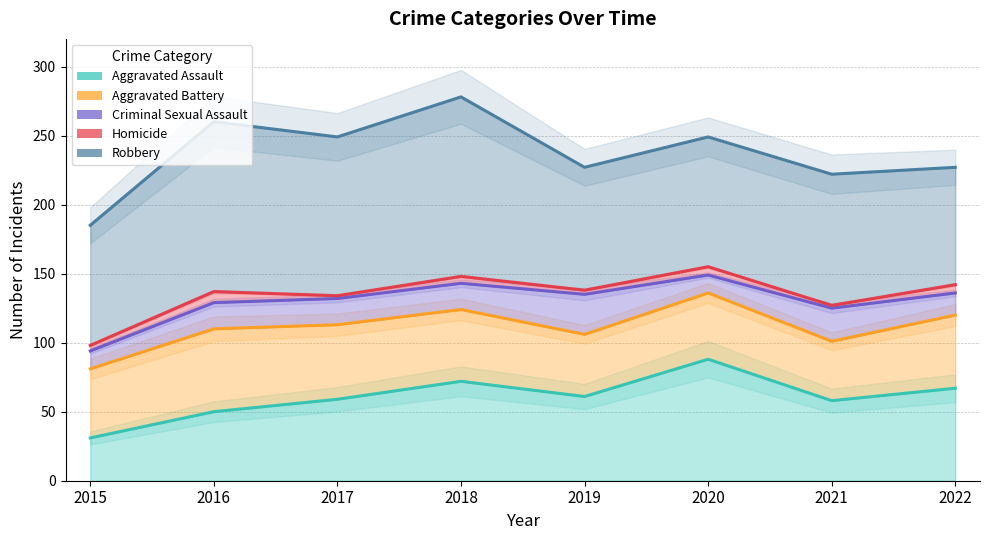

True or false: Aggravated Battery has more than 1 points higher than both neighbors.

True